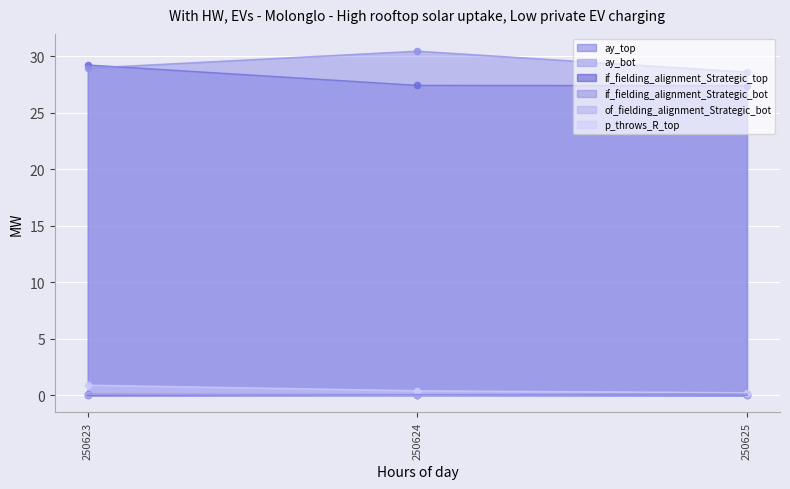

Which series has the largest total across all categories?

ay_bot